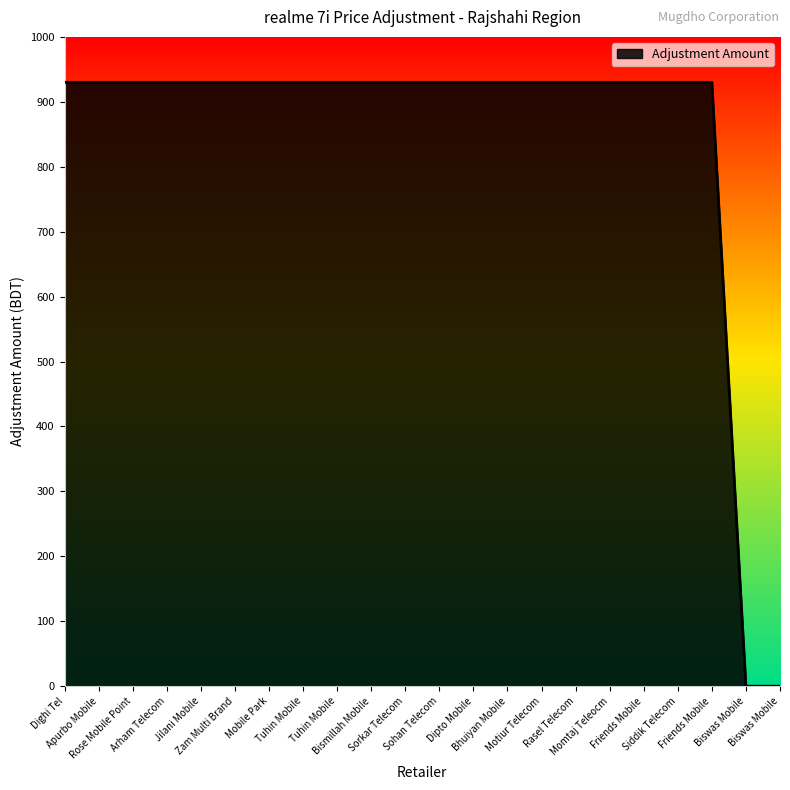

Approximately how many times larger is the value at Friends Mobile compared to Sorkar Telecom?

1.0